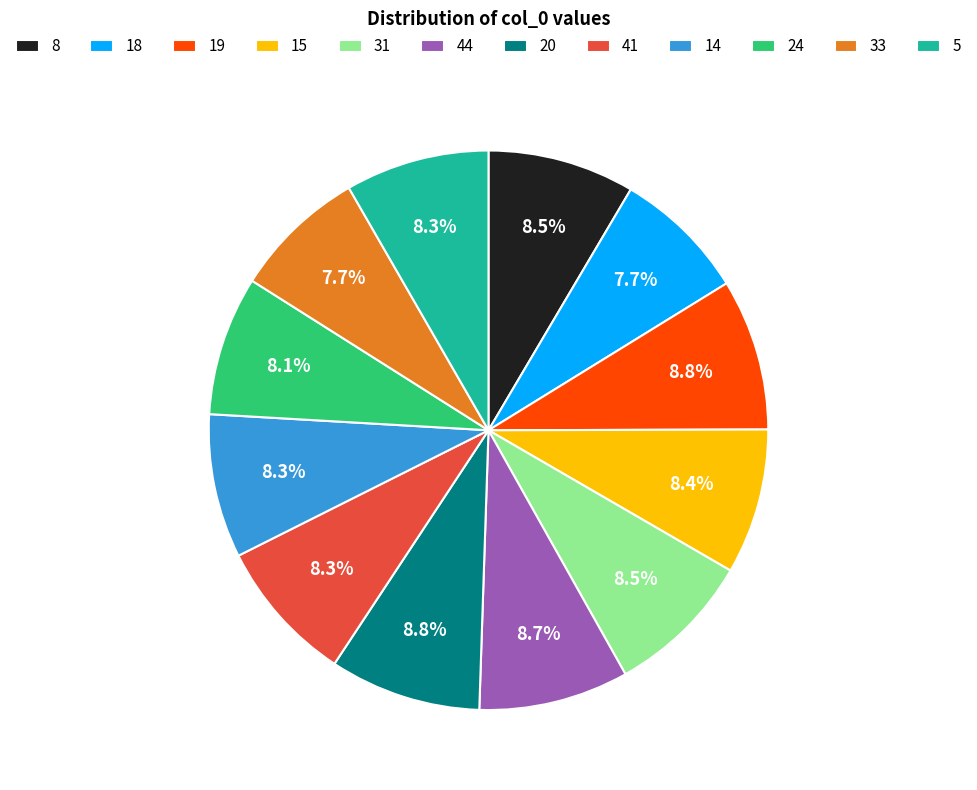

What percentage is NOT represented by 14?

91.7%